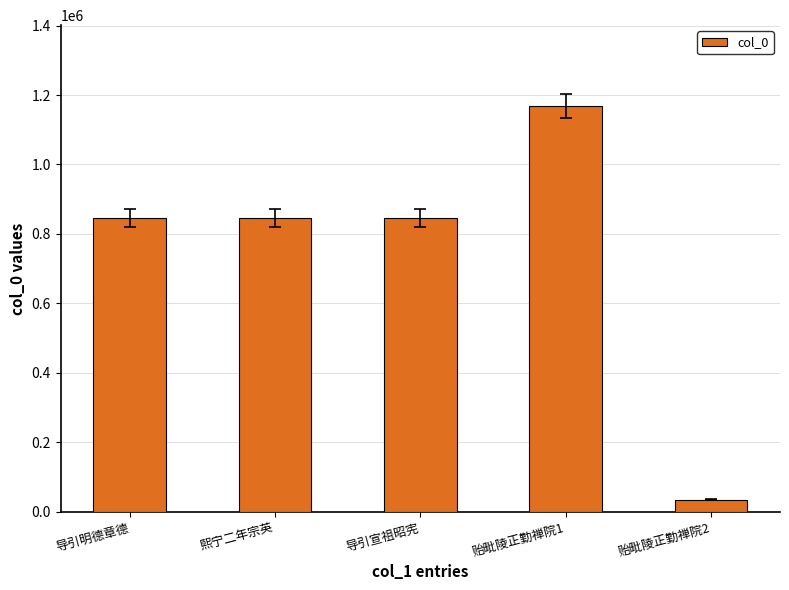

Which has a higher value, 贻毗陵正勤禅院2 or 导引明德章德?

导引明德章德